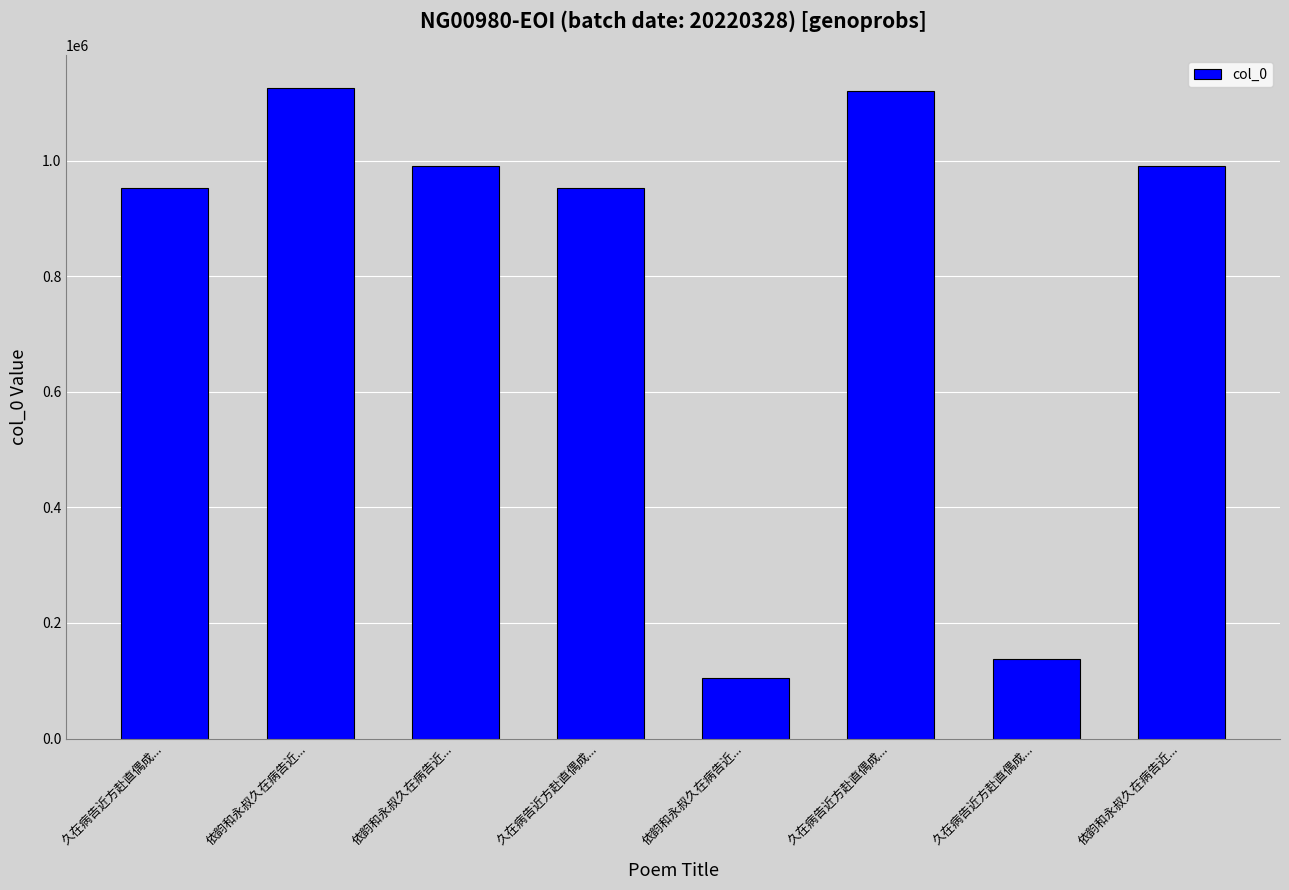

Reading left to right, what are all the values shown in this chart?

953617	1126482	991069	953618	105067	1121386	137536	991068